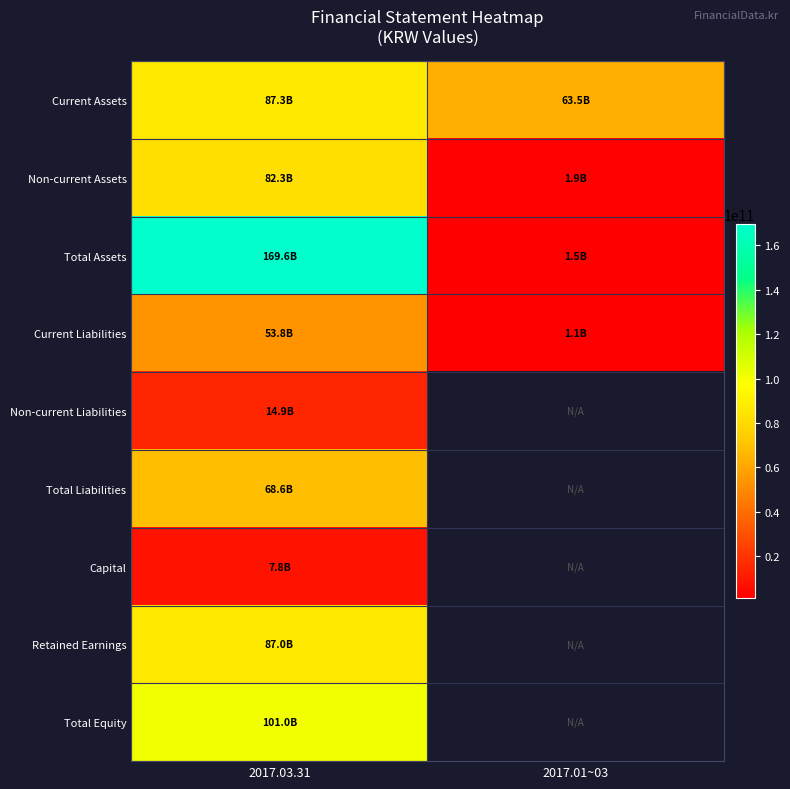

What is the spread (max minus min) of values at 2017.01~03?

62354135260.0